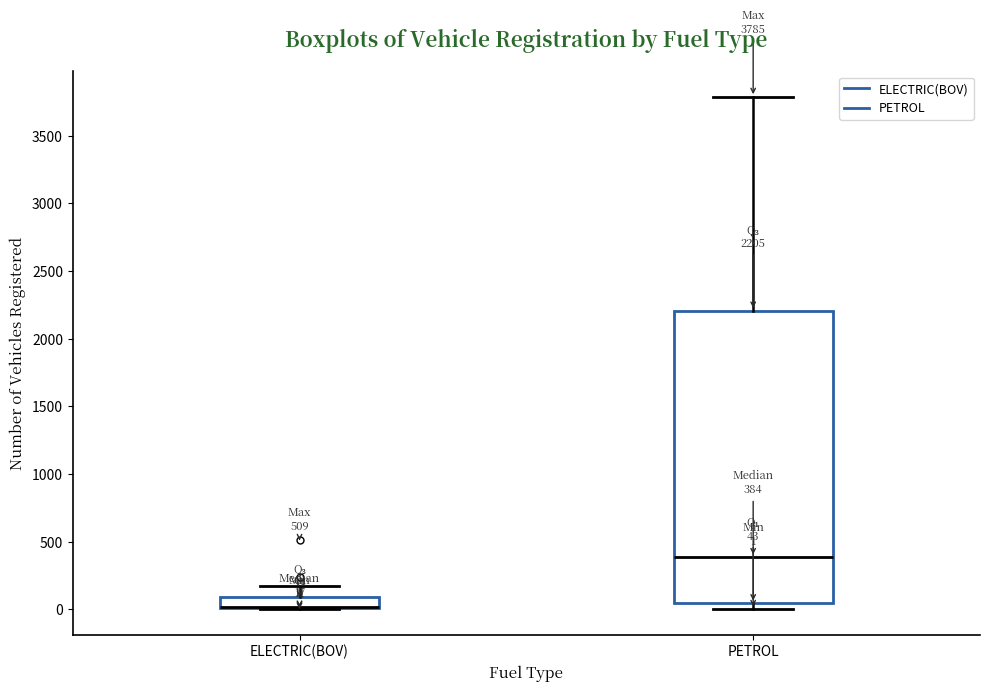

Comparing the boxes themselves (not the whiskers), which one is the tallest?

PETROL